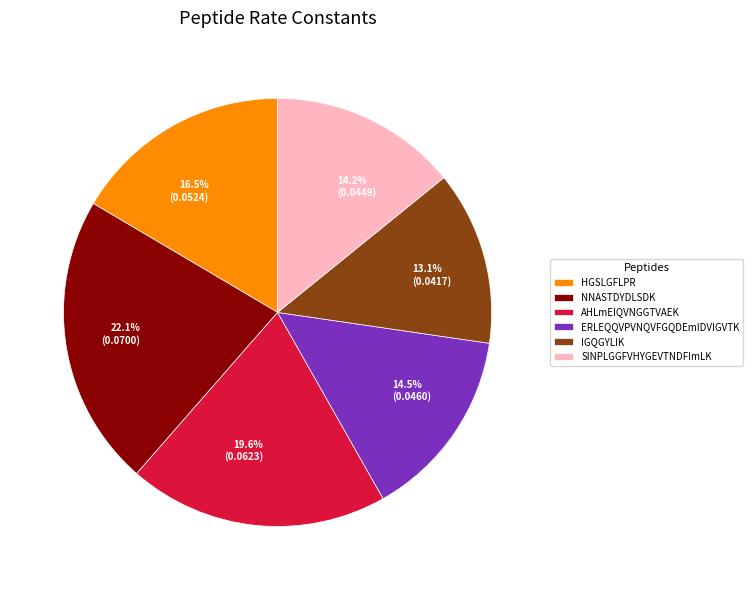

True or false: ERLEQQVPVNQVFGQDEmIDVIGVTK accounts for 25% of the total.

False